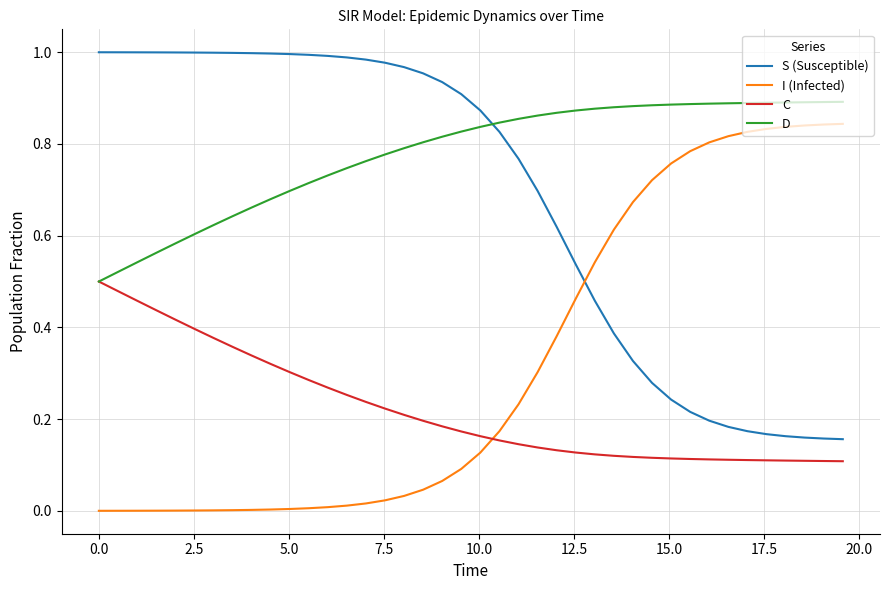

Which series has the largest total across all categories?

D